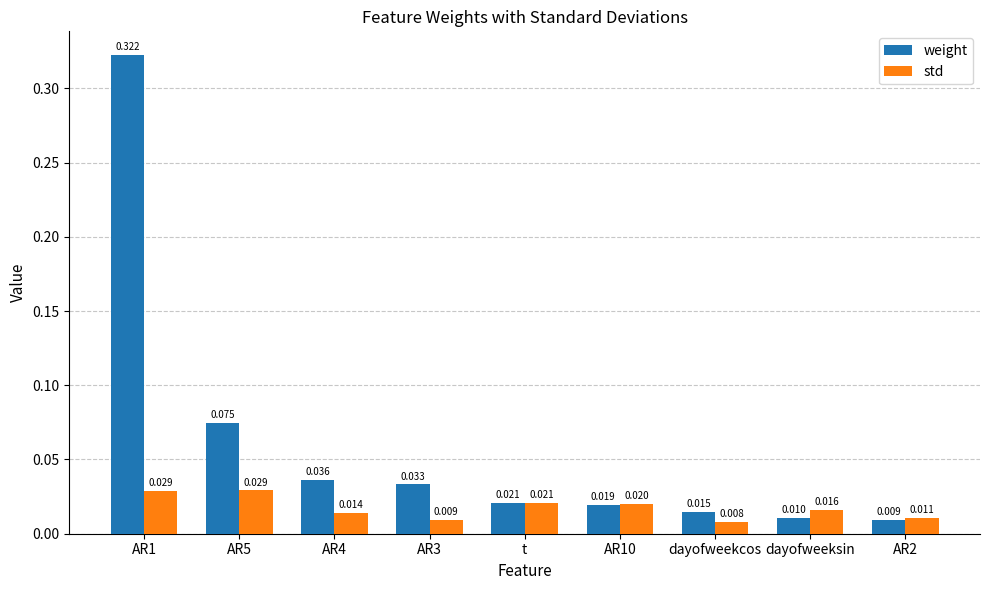

Count the number of data series in this chart.

2